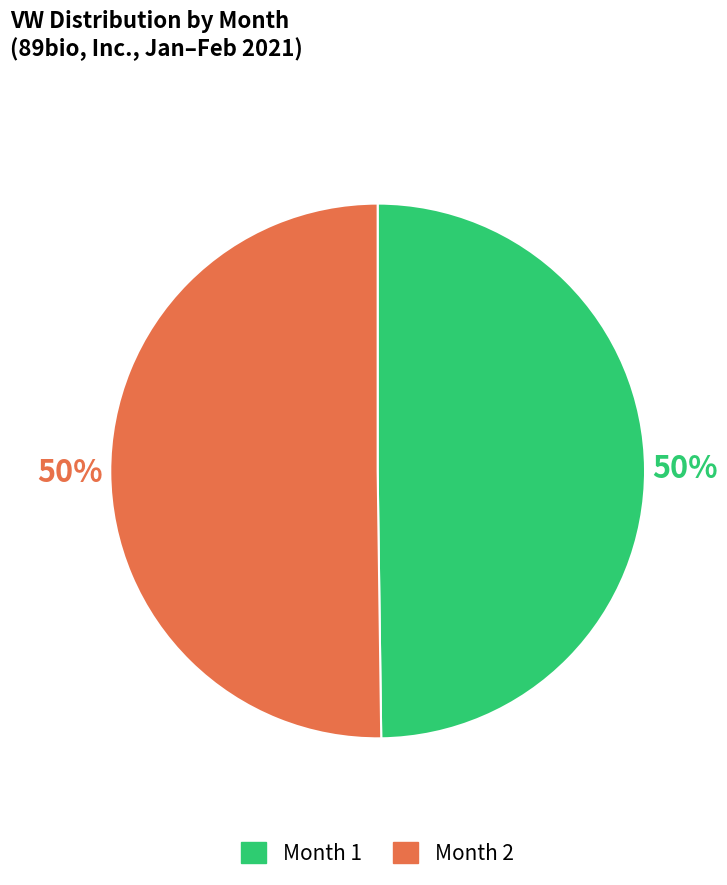

To the nearest percent, what is the average slice percentage?

50%